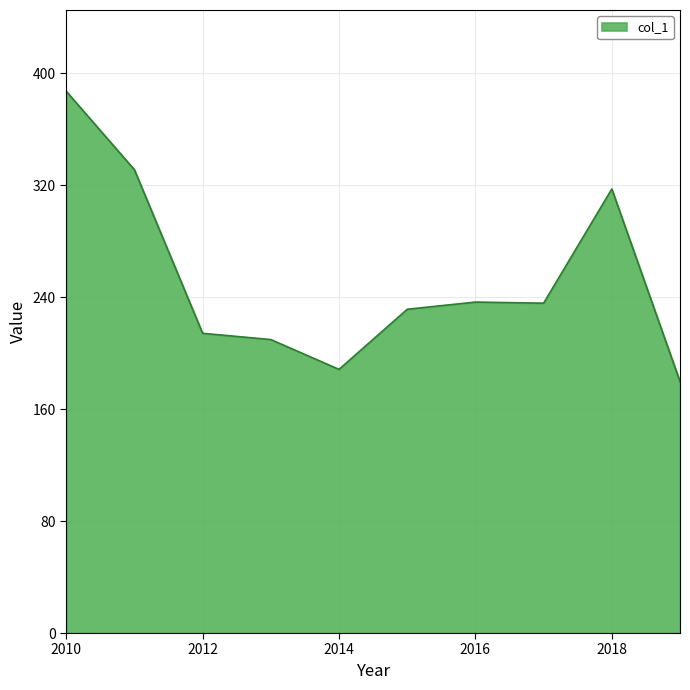

Does the chart display data point markers on the line(s)?

No